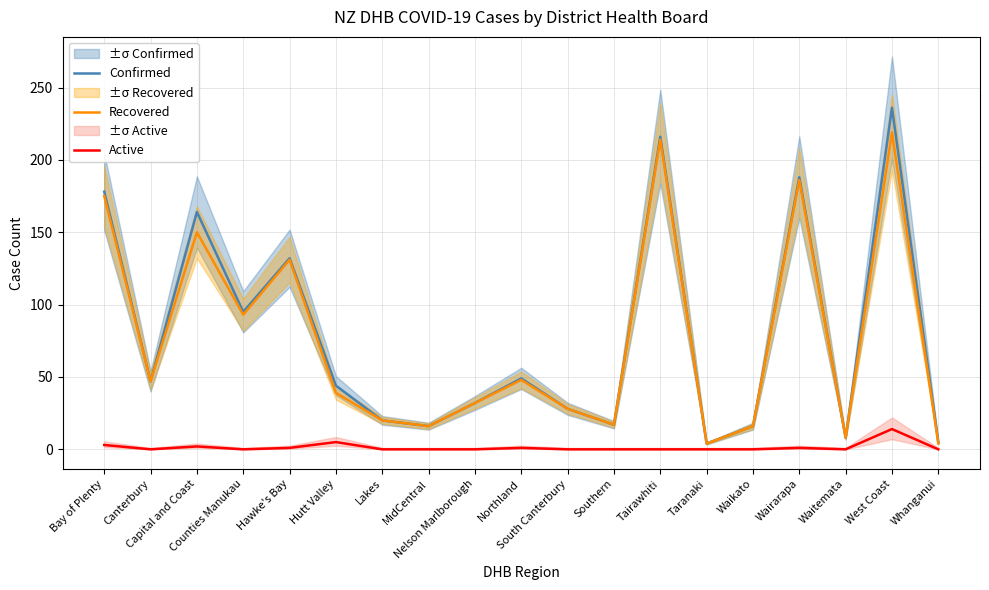

What are all the series names shown in the legend?

Confirmed, Recovered, Active